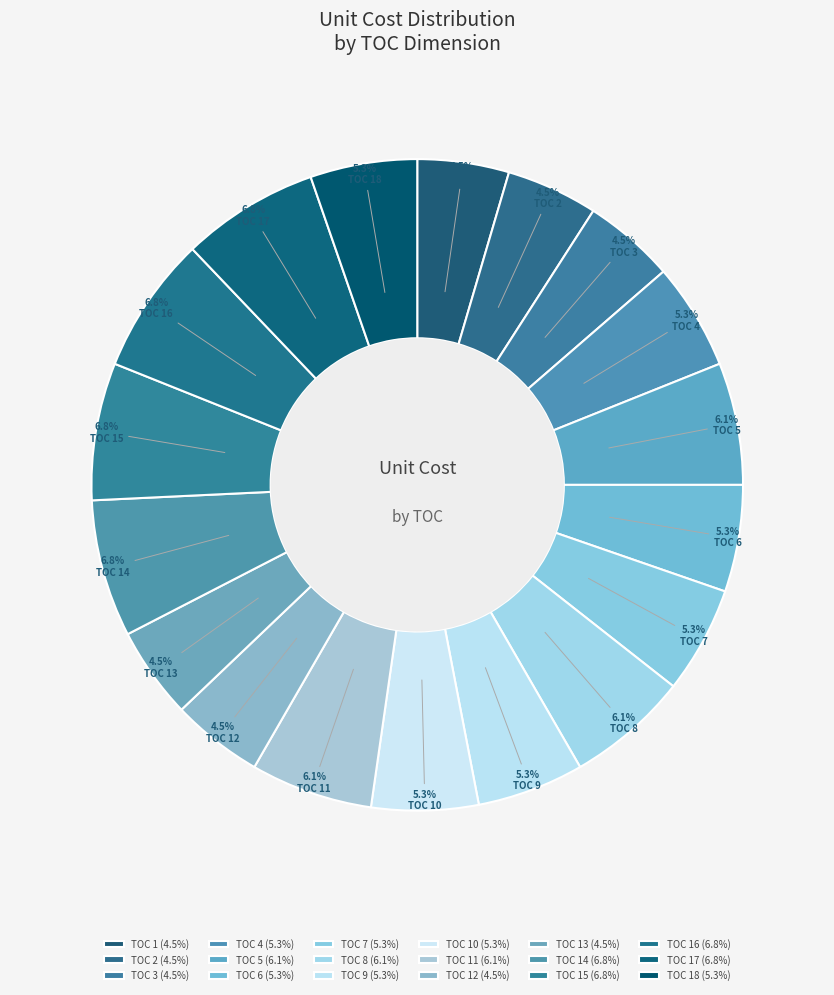

How many segments does this pie chart have?

18